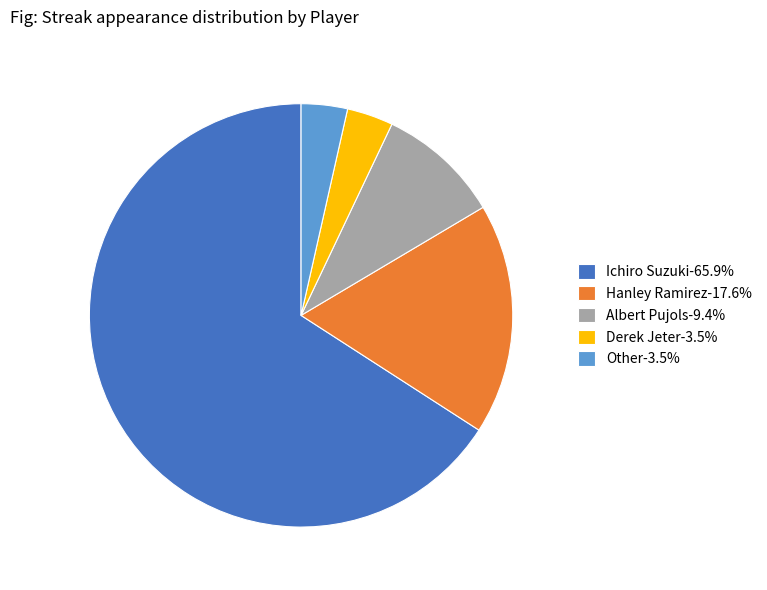

Do Albert Pujols-9.4% and Hanley Ramirez-17.6% together represent more than half of the pie?

No